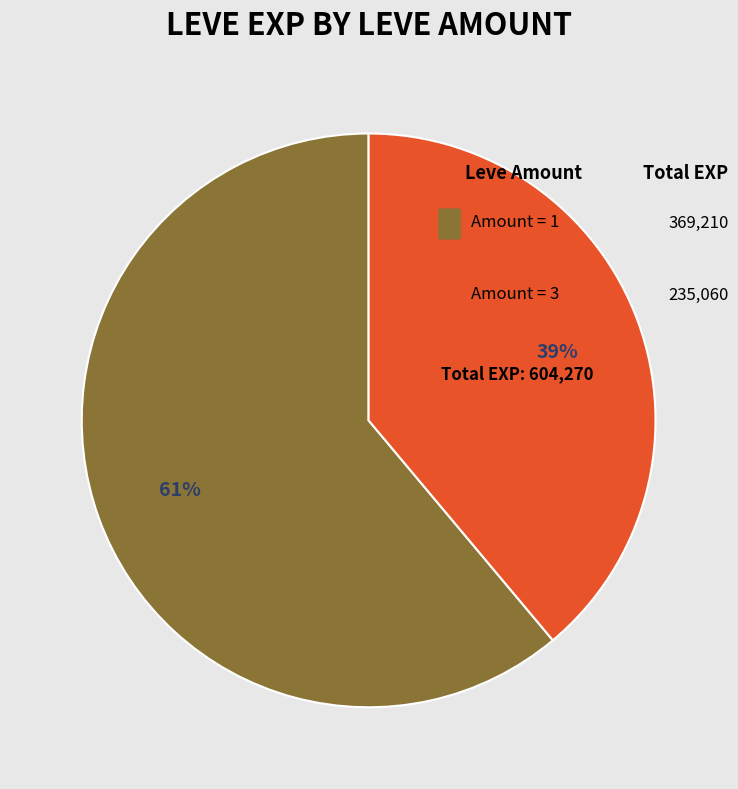

To the nearest percent, what is the difference between the largest and smallest slice percentages?

22%